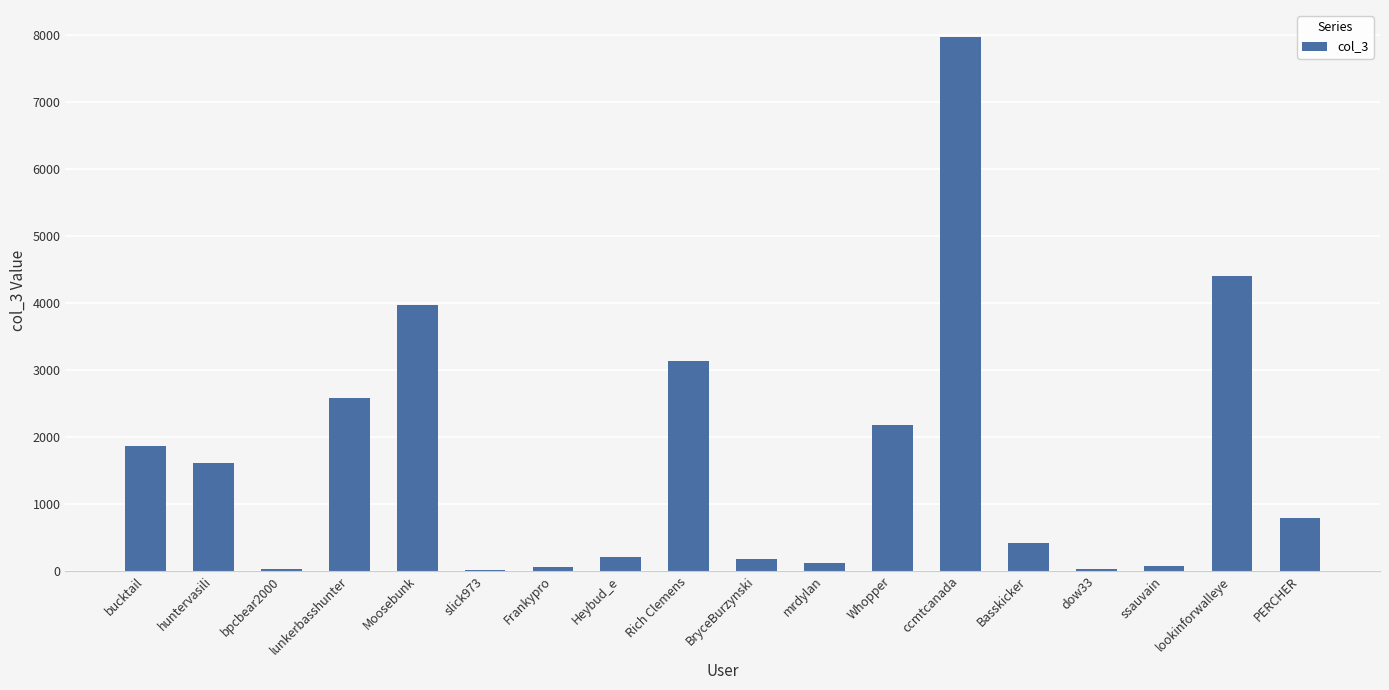

Which category has the highest value across all series?

ccmtcanada